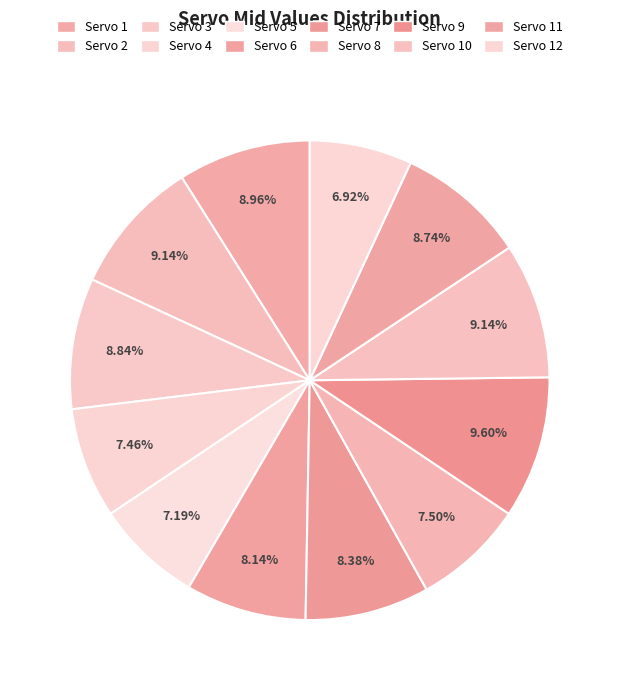

How many segments does this pie chart have?

12